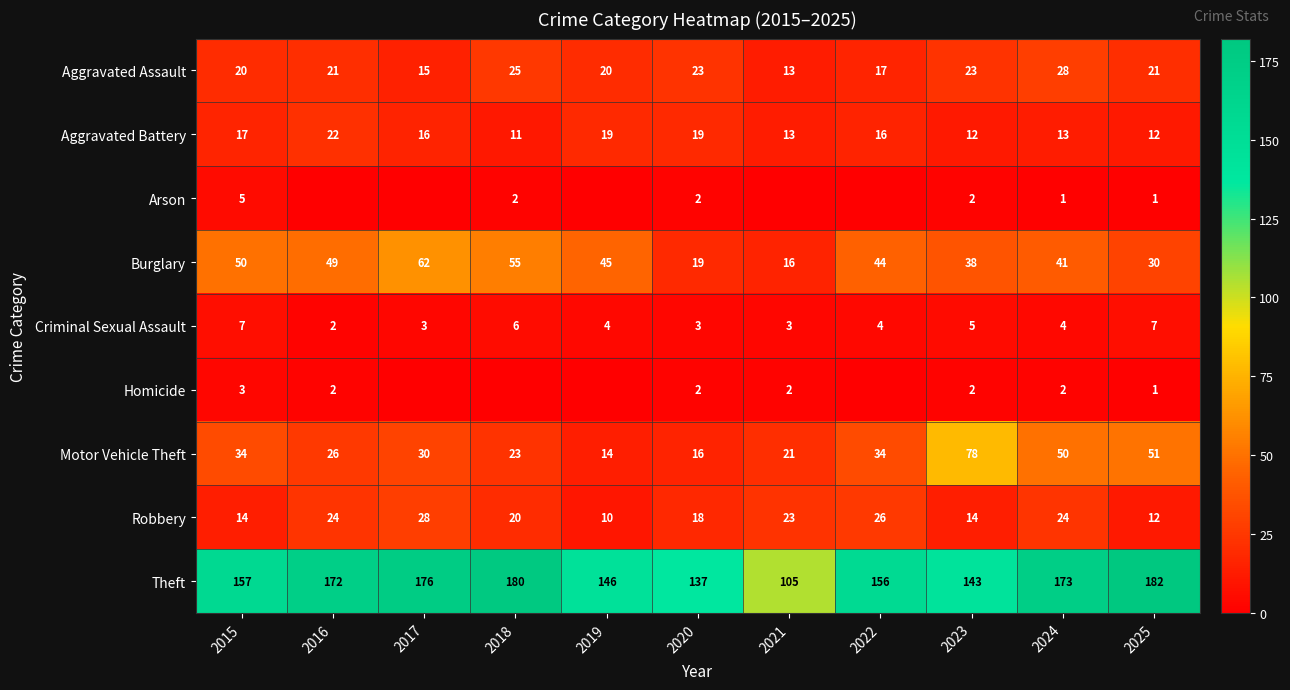

Is the value of Robbery at 2016 greater than the value of Aggravated Battery at 2015?

Yes